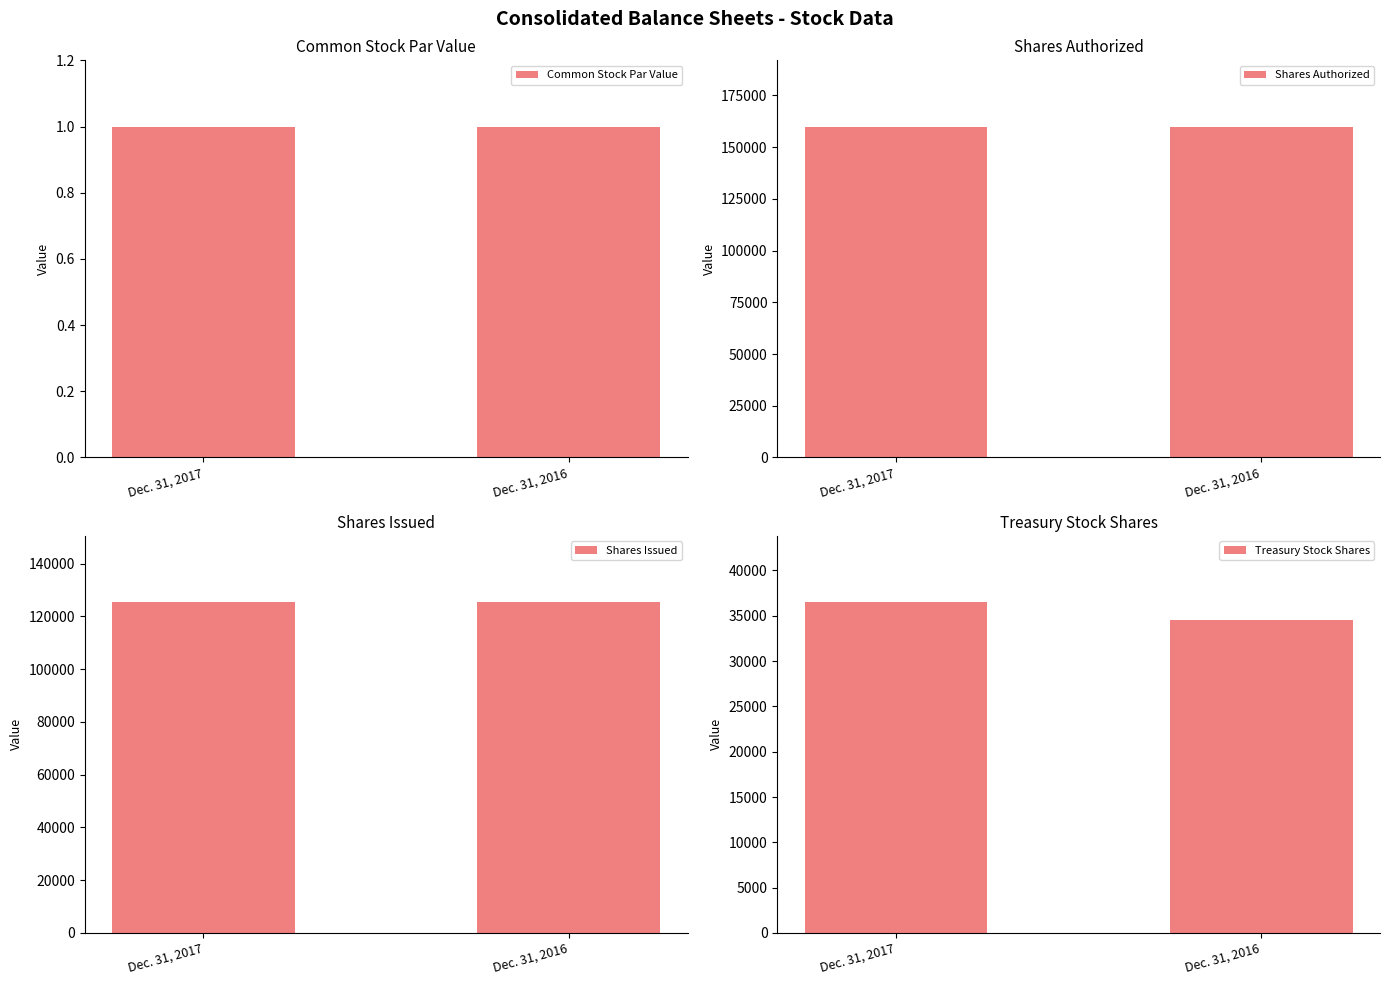

Count the number of categories in the chart.

2